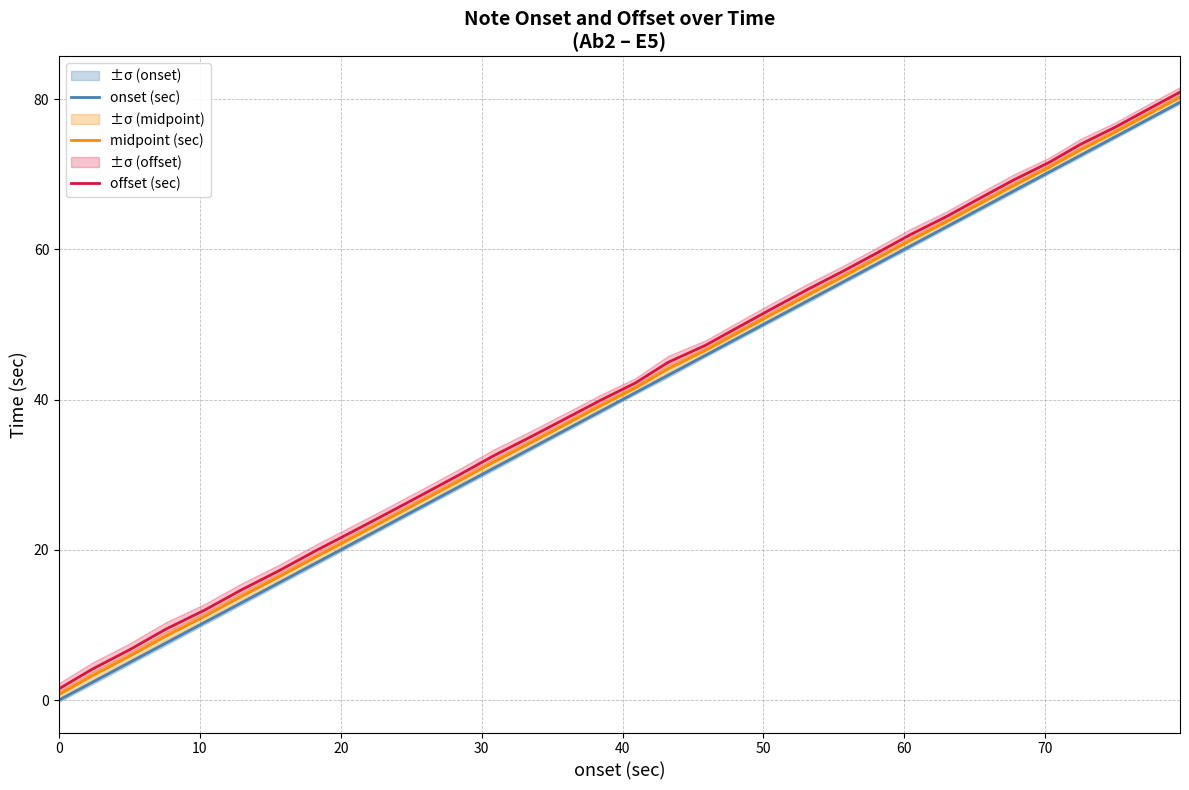

Does the chart have visible grid lines?

Yes